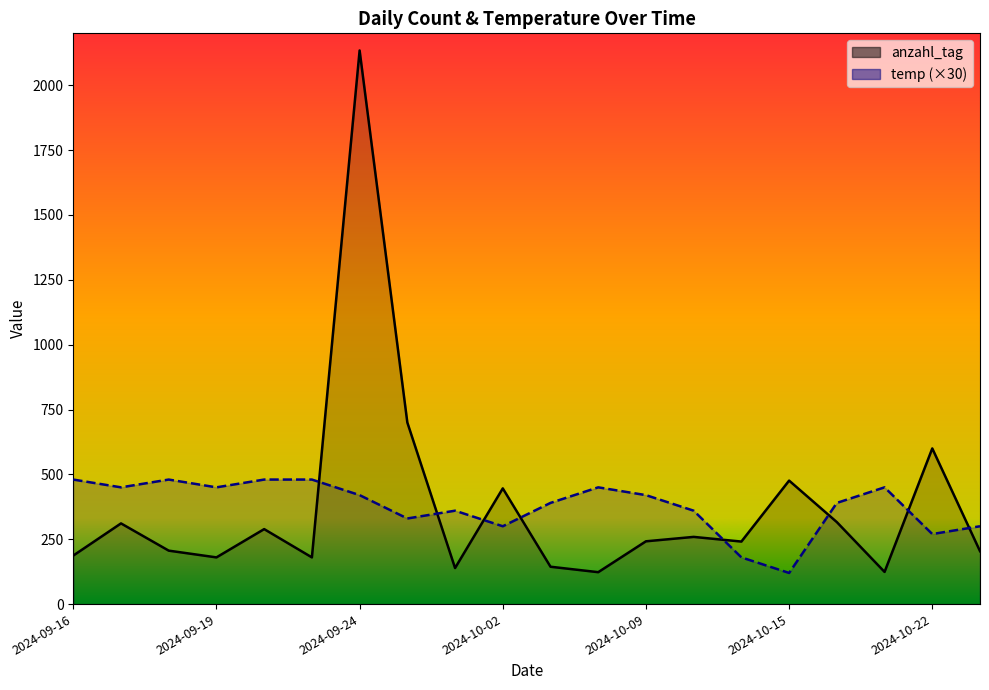

Count the number of data series in this chart.

2